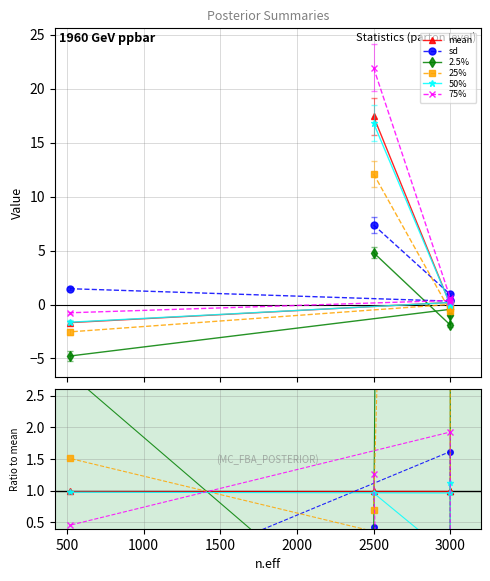

What value does the 50% series have at 2500?

1.0